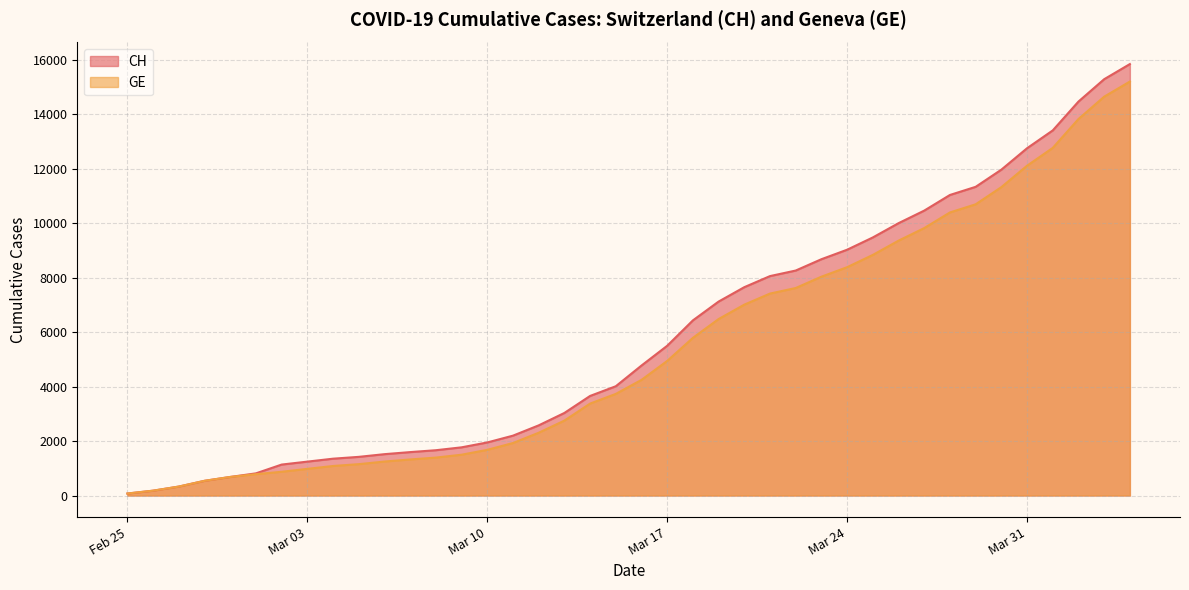

What is the difference between the GE values at 2020-03-19 and 2020-03-20?

529